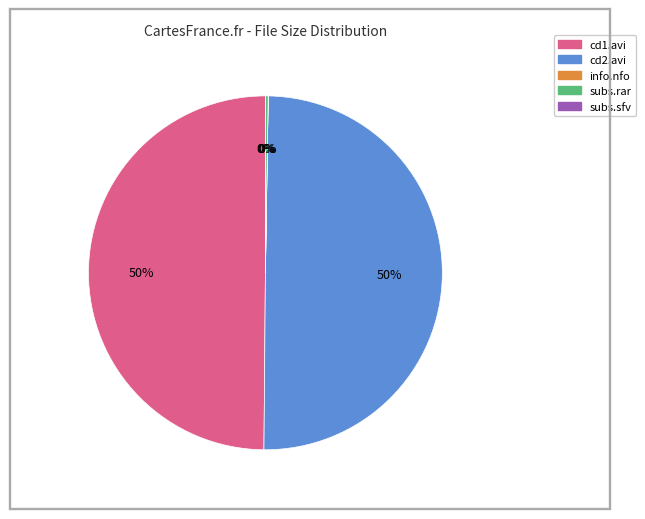

Which category has the biggest portion of the pie?

/dmd-thegplan-cd2.avi